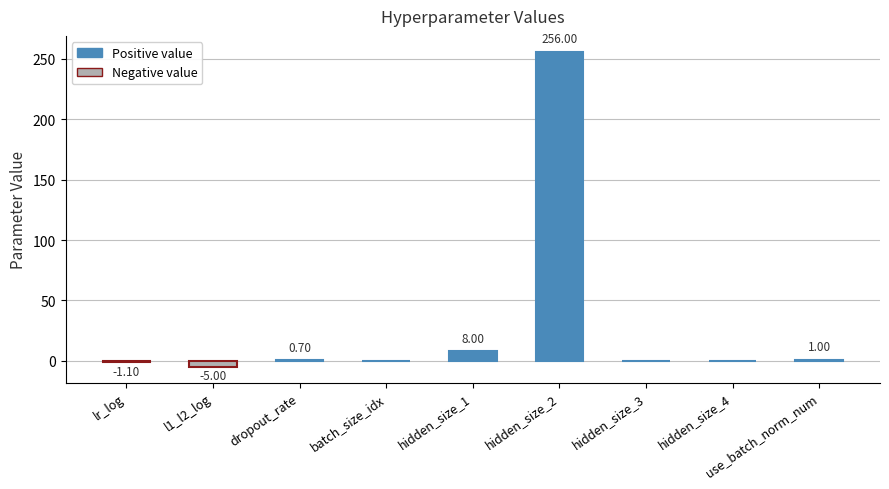

Reading left to right, what are all the values shown in this chart?

-1.1	-5.0	0.7	0.0	8.0	256.0	0.0	0.0	1.0